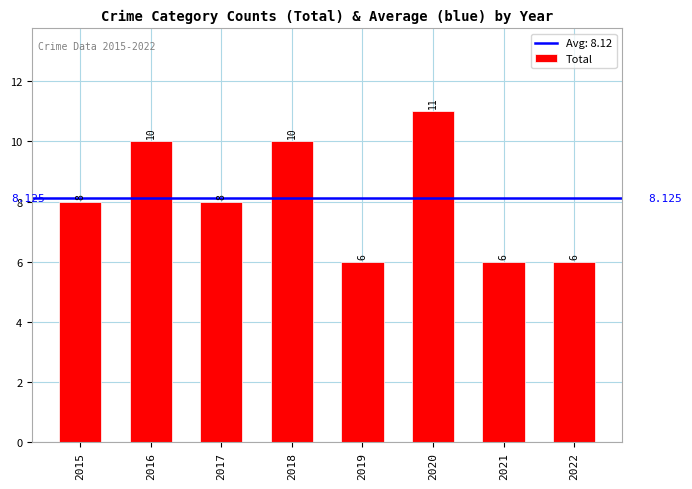

List the labels in order of value, smallest first.

2019, 2021, 2022, 2015, 2017, 2016, 2018, 2020